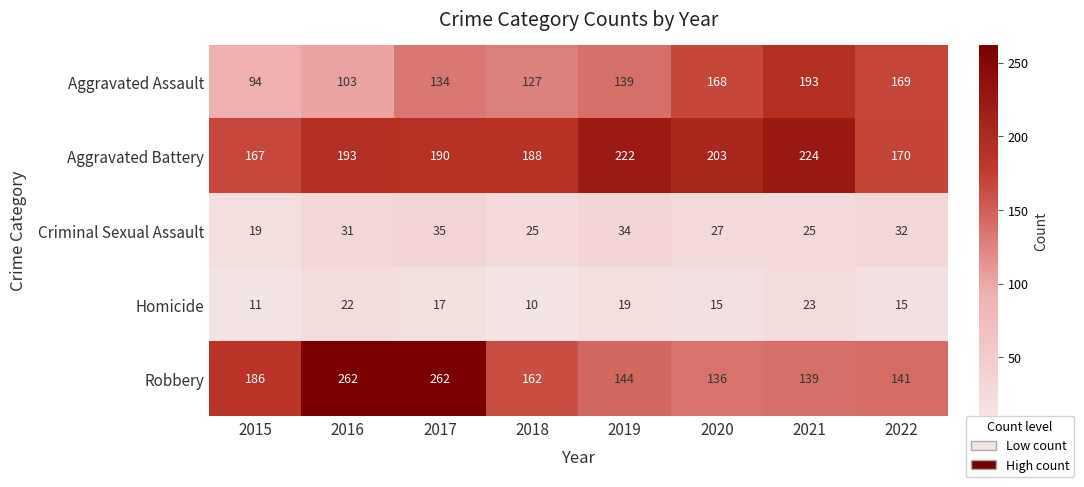

What is the spread (max minus min) of values at 2017?

245